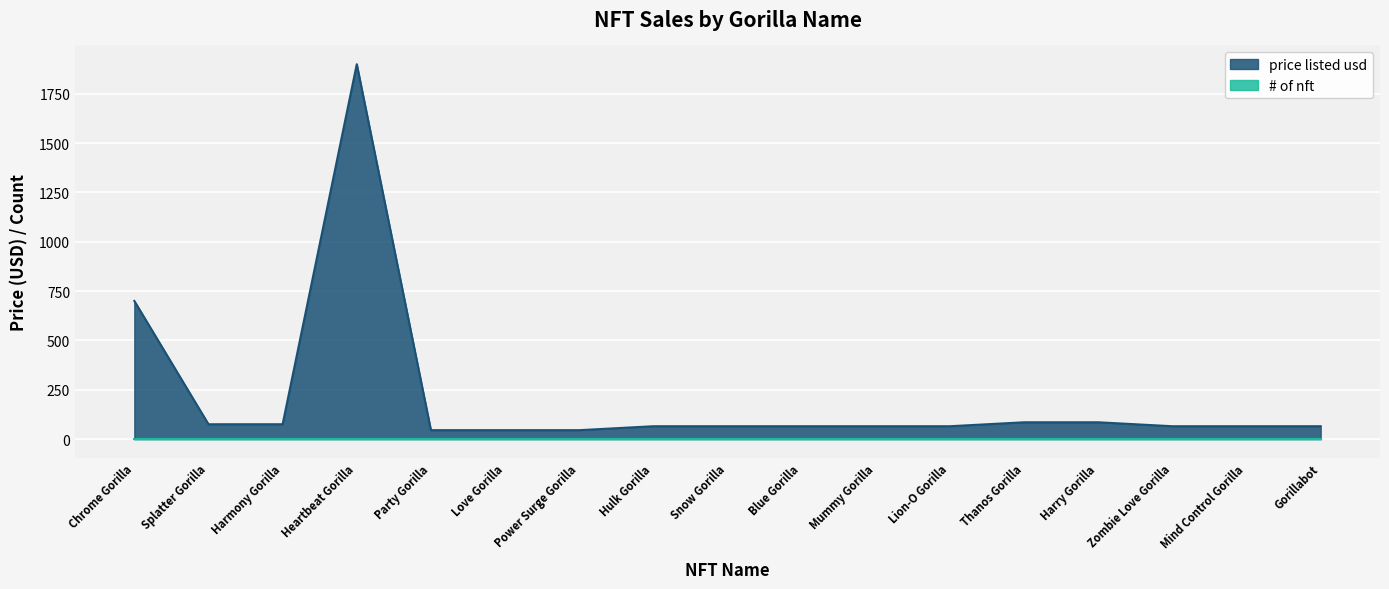

Rank the categories by value from lowest to highest.

Party Gorilla, Love Gorilla, Power Surge Gorilla, Hulk Gorilla, Snow Gorilla, Blue Gorilla, Mummy Gorilla, Lion-O Gorilla, Zombie Love Gorilla, Mind Control Gorilla, Gorillabot, Splatter Gorilla, Harmony Gorilla, Thanos Gorilla, Harry Gorilla, Chrome Gorilla, Heartbeat Gorilla